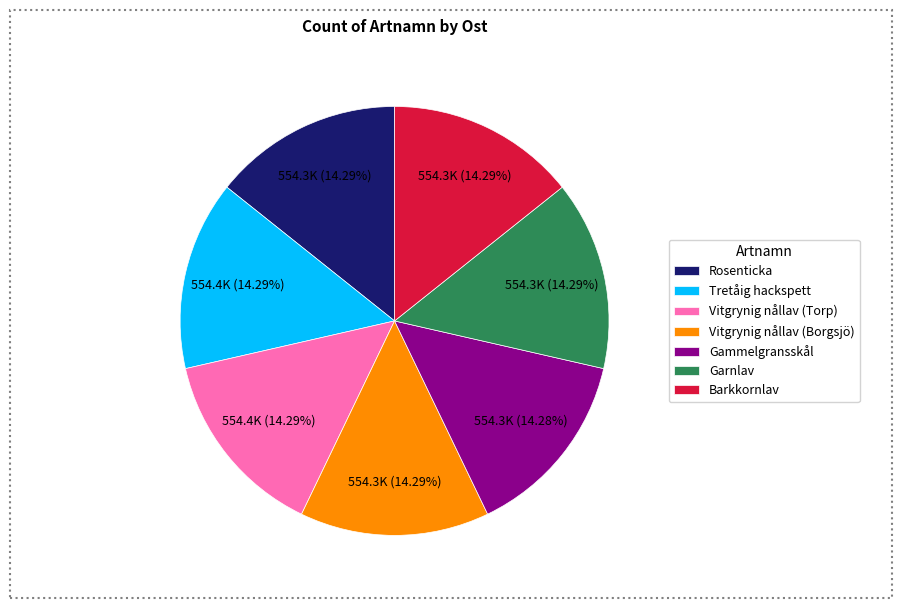

What is the ratio of the value at Gammelgransskål to the value at Rosenticka?

1.0